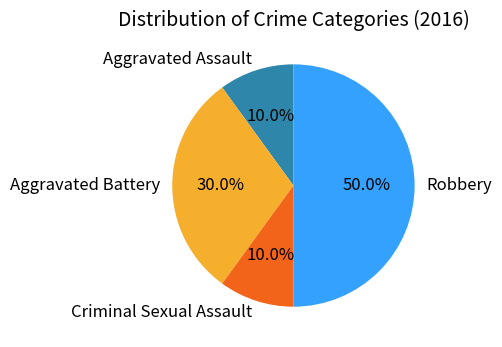

To the nearest percent, what percentage of the pie is Aggravated Assault?

10%